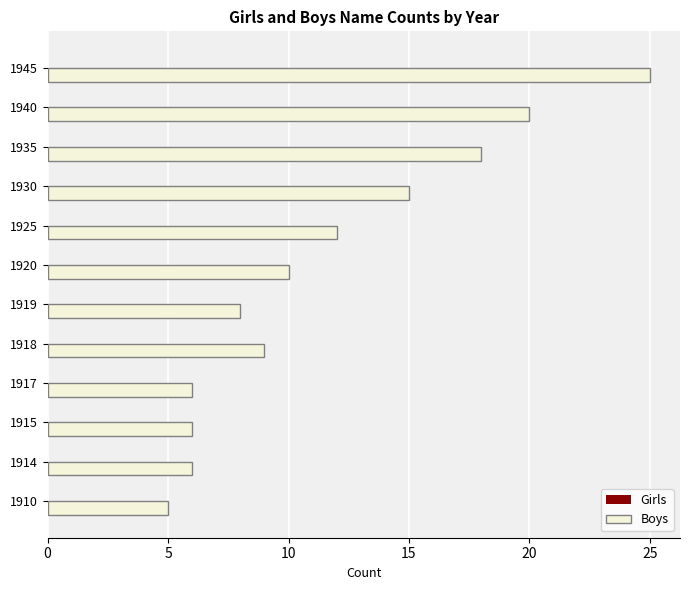

What is the change in value from 1914 to 1919?

+2